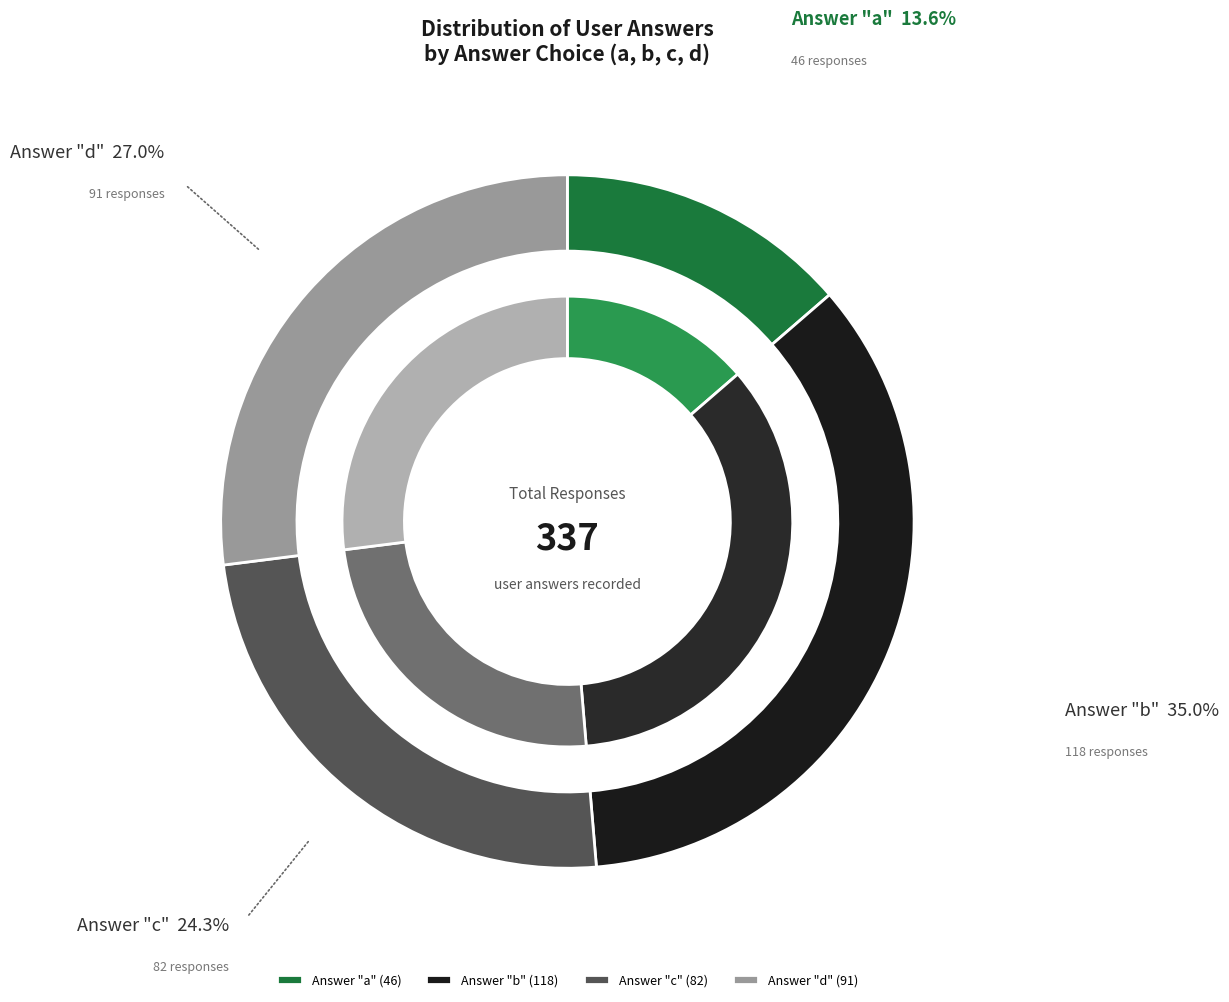

How much of the chart is everything except c?

75.7%